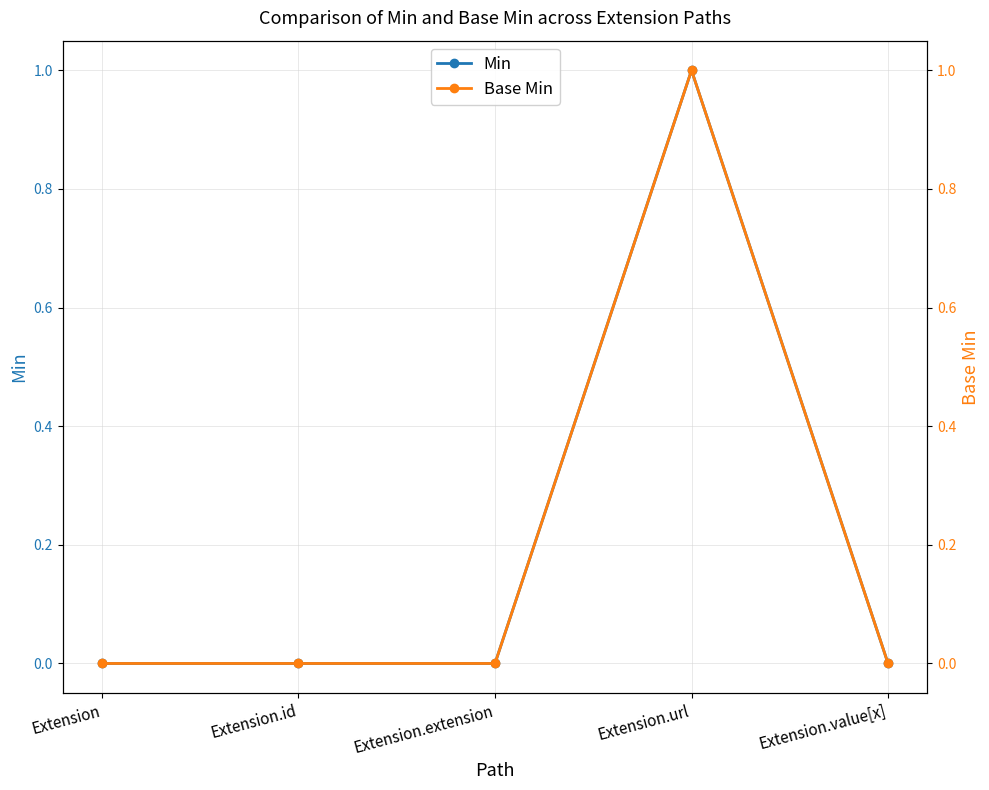

At which category is the sum across all series the highest?

Extension.url